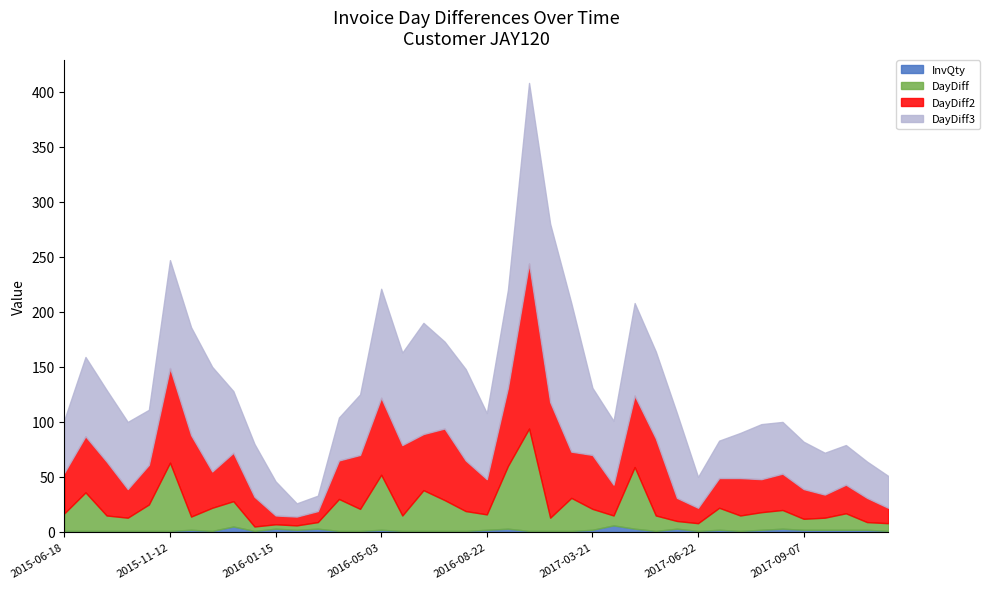

Which label corresponds to the smallest value in the chart?

2015-06-18